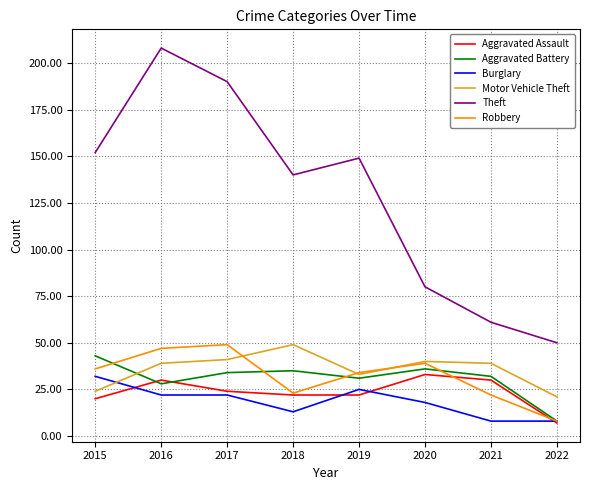

What is the difference between the Aggravated Assault values at 2015 and 2019?

2